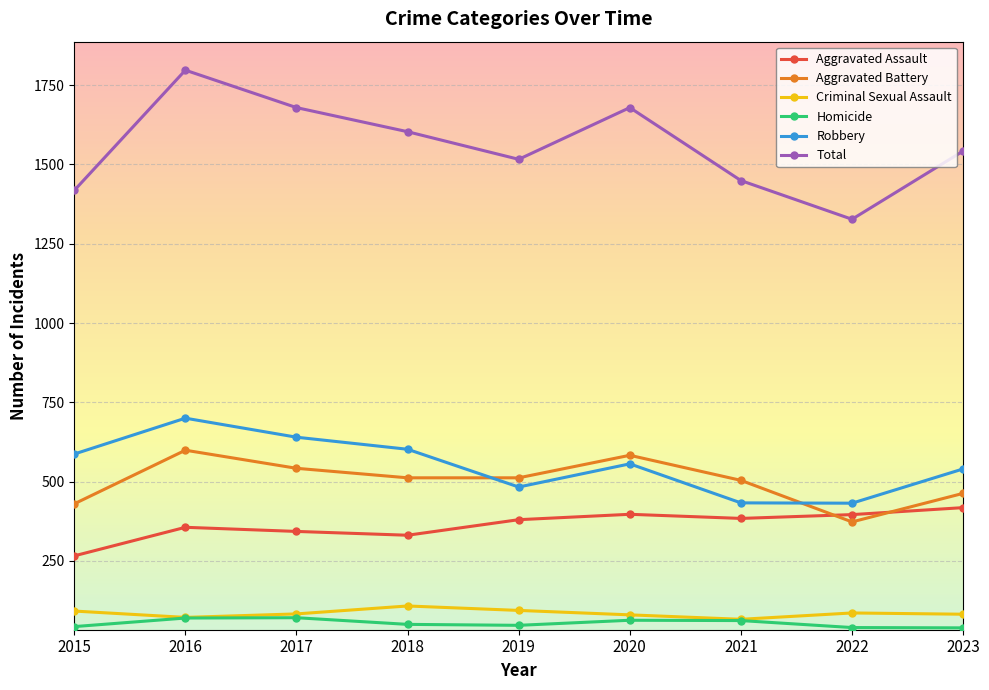

At which category does the chart reach its peak across all series?

2016